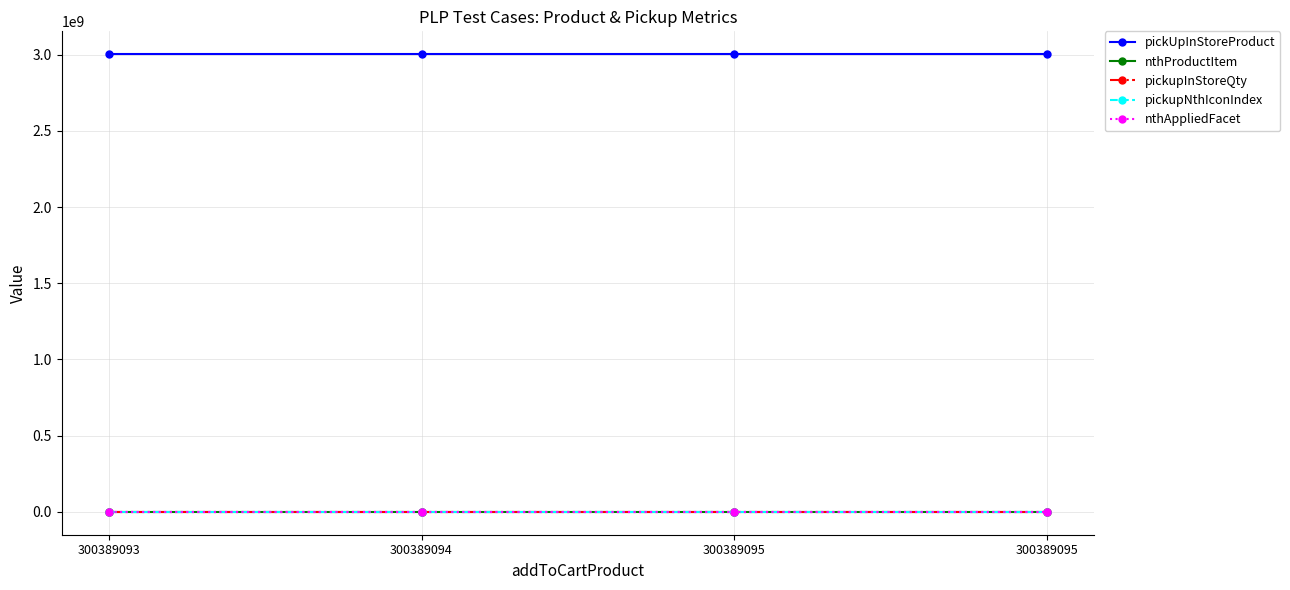

Read the pickupInStoreQty value at 300389093.

3